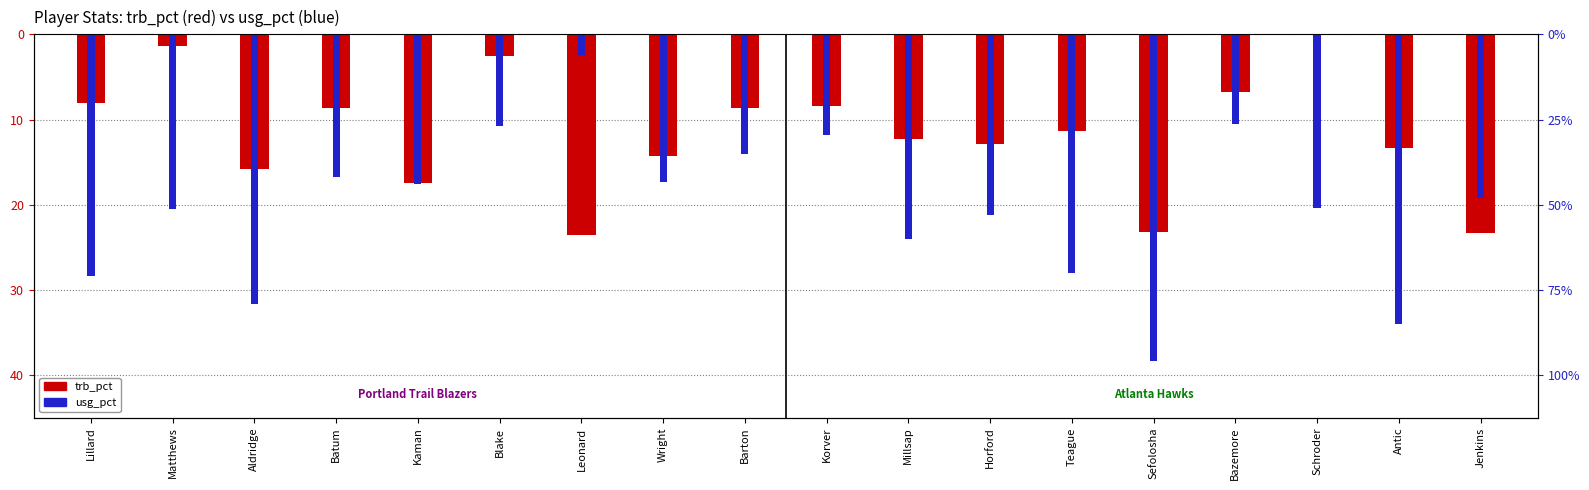

True or false: trb_pct has a value of -4.4 at Barton.

False